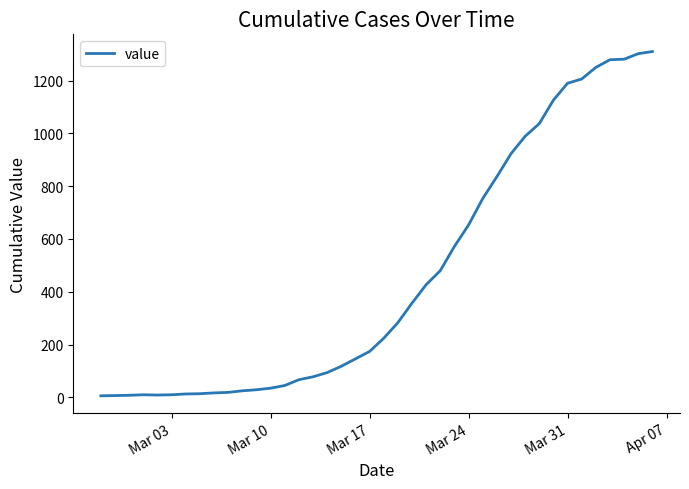

What is the greatest value displayed?

1310